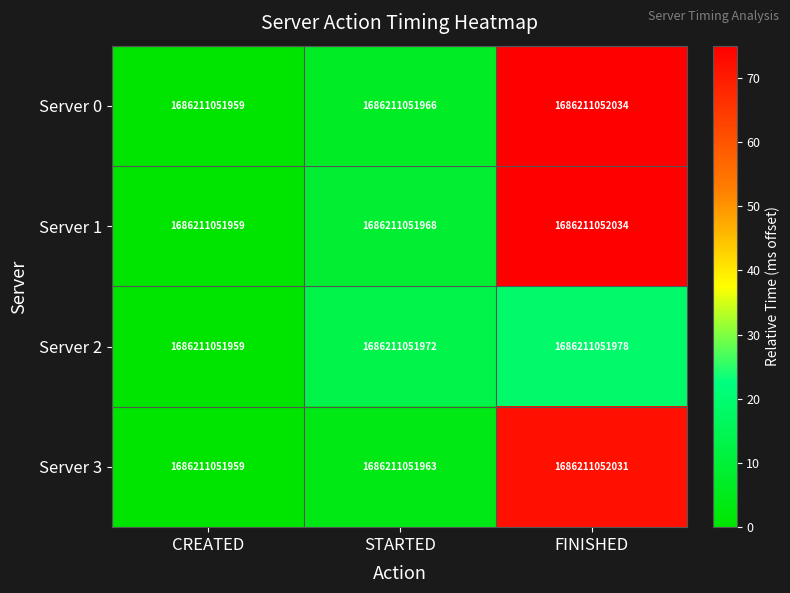

Between STARTED and FINISHED, which series saw the biggest shift?

Server 0